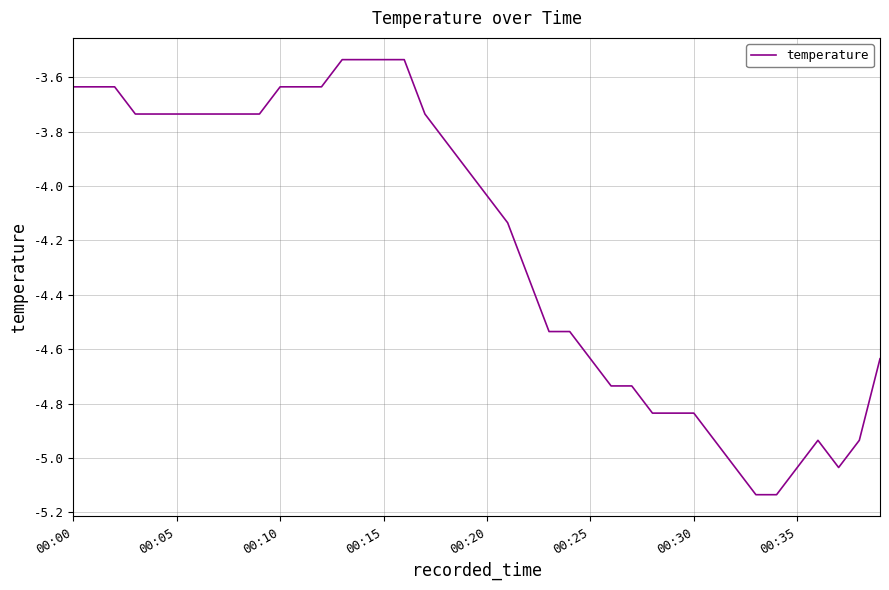

What is the difference between the maximum and minimum values?

1.6